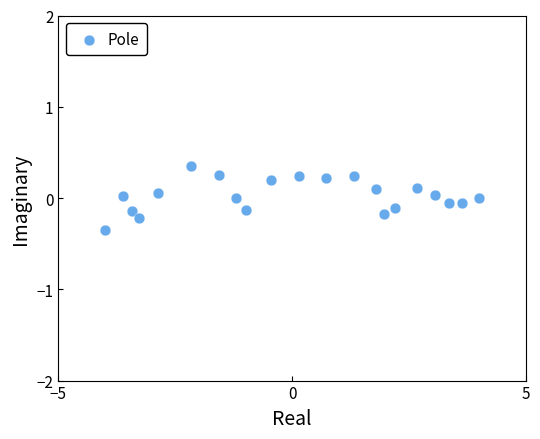

What is the range of X values (max minus min)?

8.0